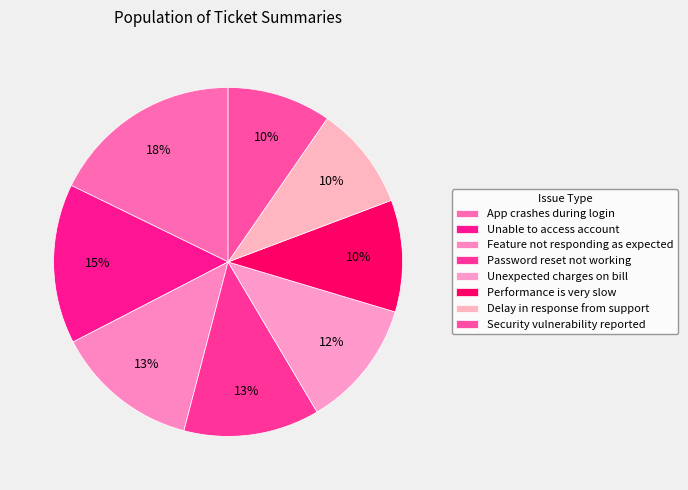

Does any single category account for the majority?

No